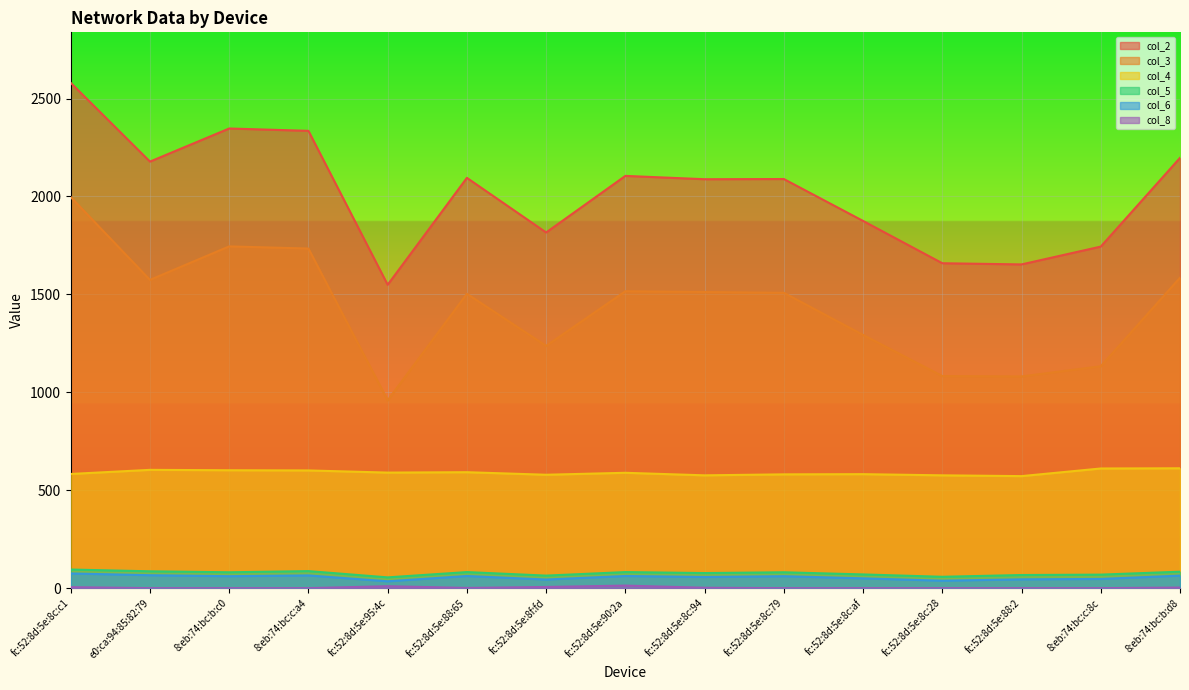

Rank the series by their maximum value, from lowest to highest.

col_8, col_6, col_5, col_4, col_3, col_2